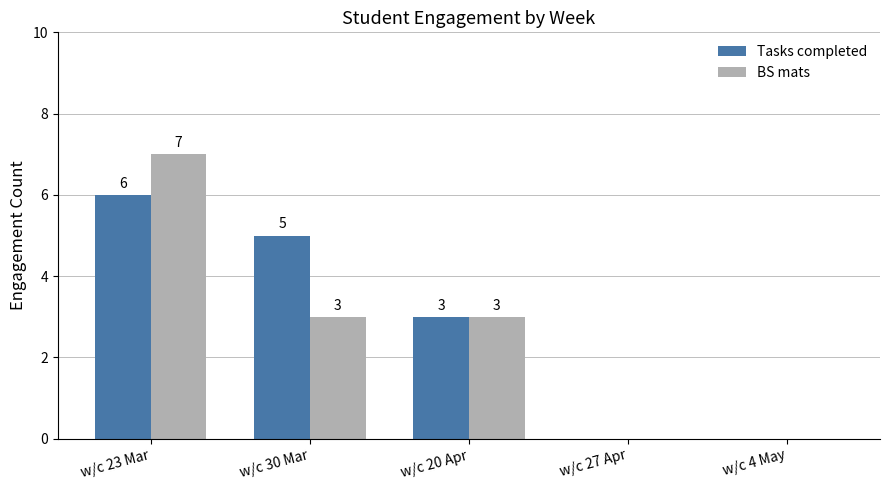

The value of BS mats at w/c 30 Mar is 3. True or false?

True